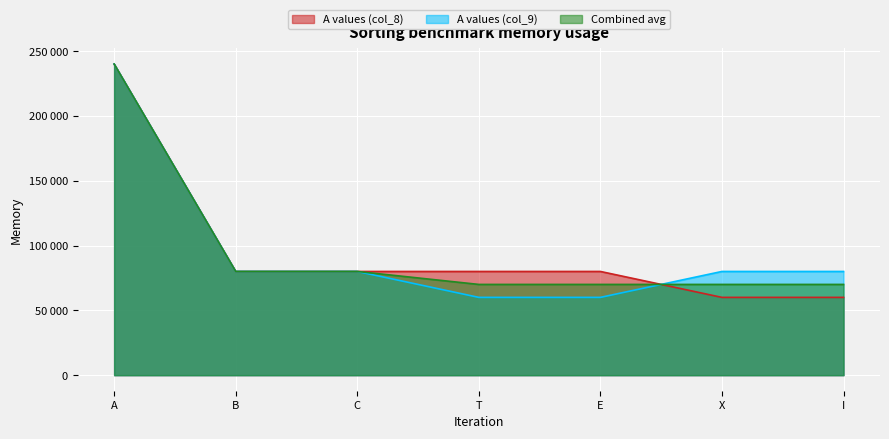

How many A values (col_9) values are between 60000 and 80000?

6